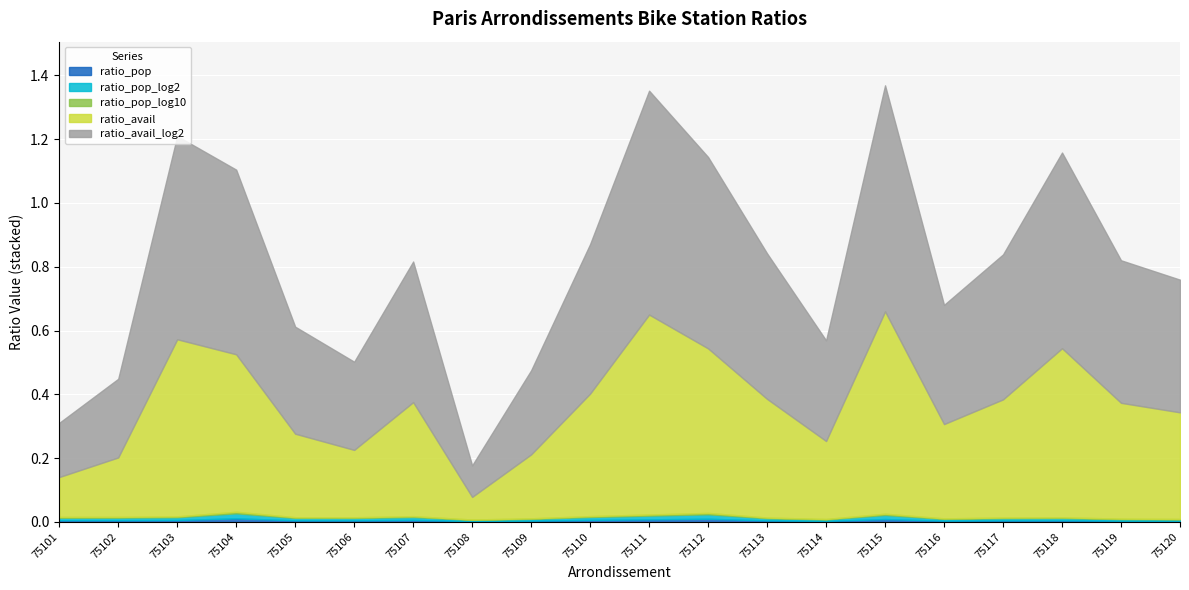

At which label is ratio_avail closest to 0?

75108